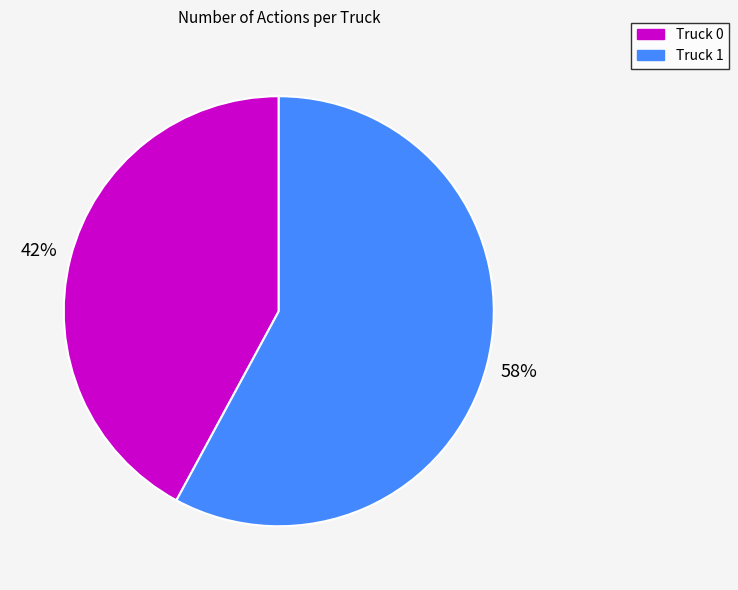

Between Truck 1 and Truck 0, which is larger?

Truck 1